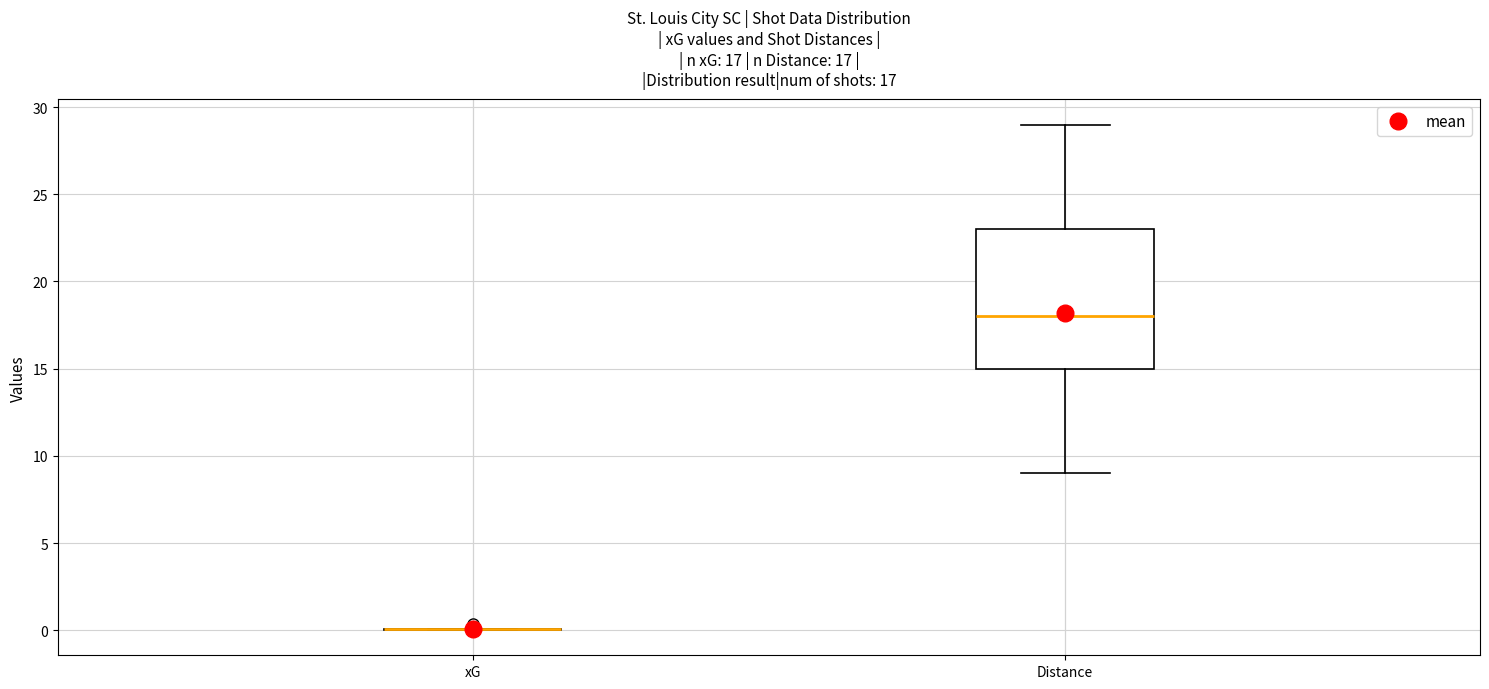

Which box is the tallest, from its lower edge to its upper edge?

Distance